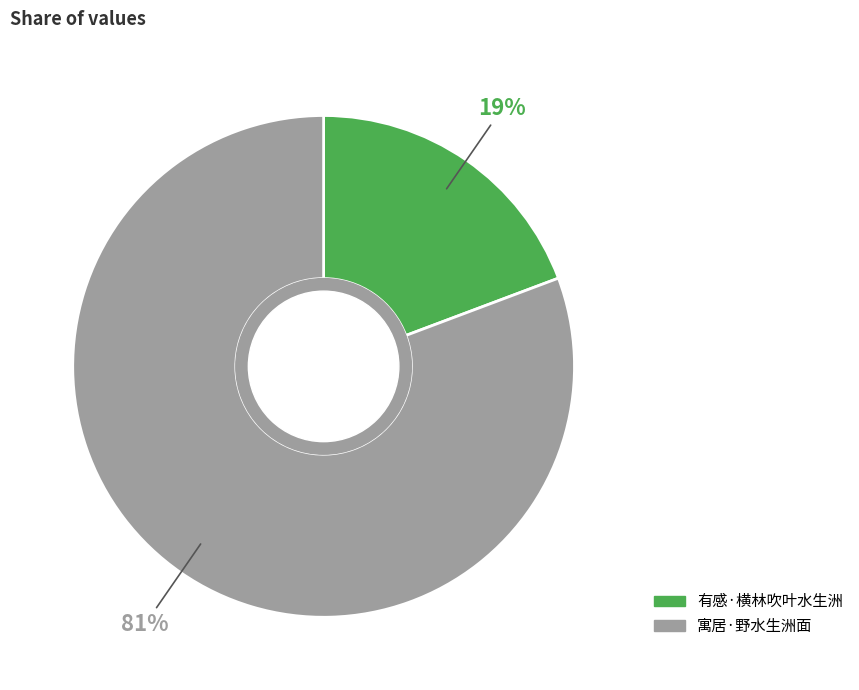

True or false: 有感·横林吹叶水生洲 accounts for 19% of the total.

True